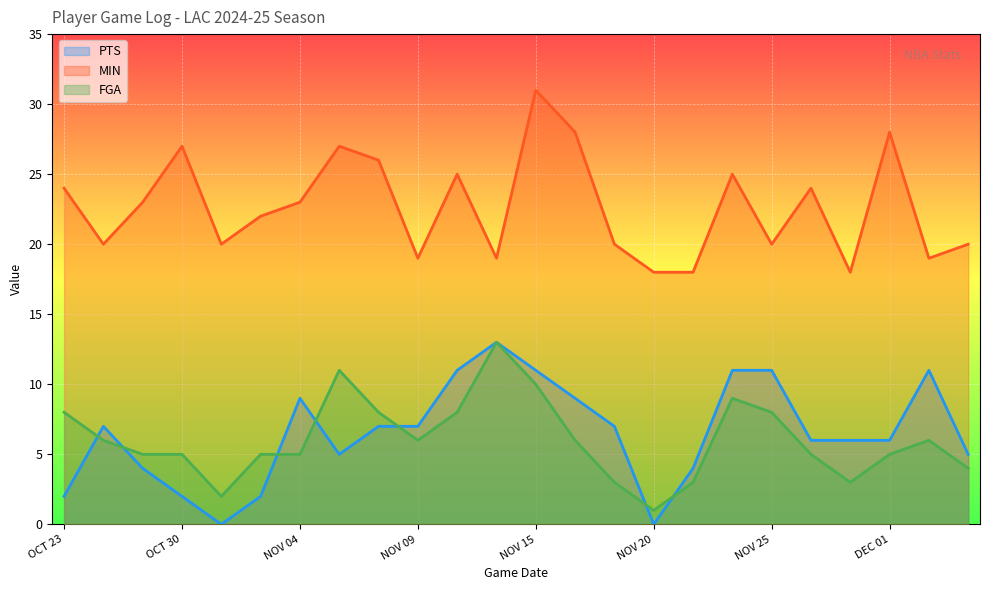

Reading right to left, what are all the values shown in this chart?

PTS: 5	11	6	6	6	11	11	4	0	7	9	11	13	11	7	7	5	9	2	0	2	4	7	2
MIN: 20	19	28	18	24	20	25	18	18	20	28	31	19	25	19	26	27	23	22	20	27	23	20	24
FGA: 4	6	5	3	5	8	9	3	1	3	6	10	13	8	6	8	11	5	5	2	5	5	6	8